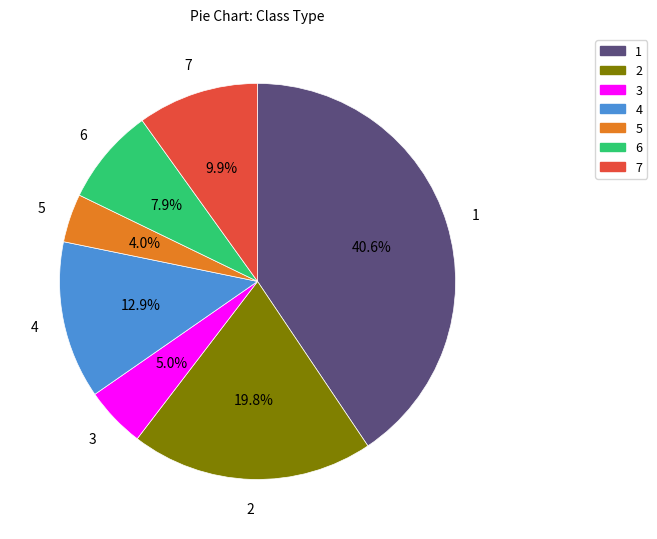

Which category has the smallest portion of the pie?

5